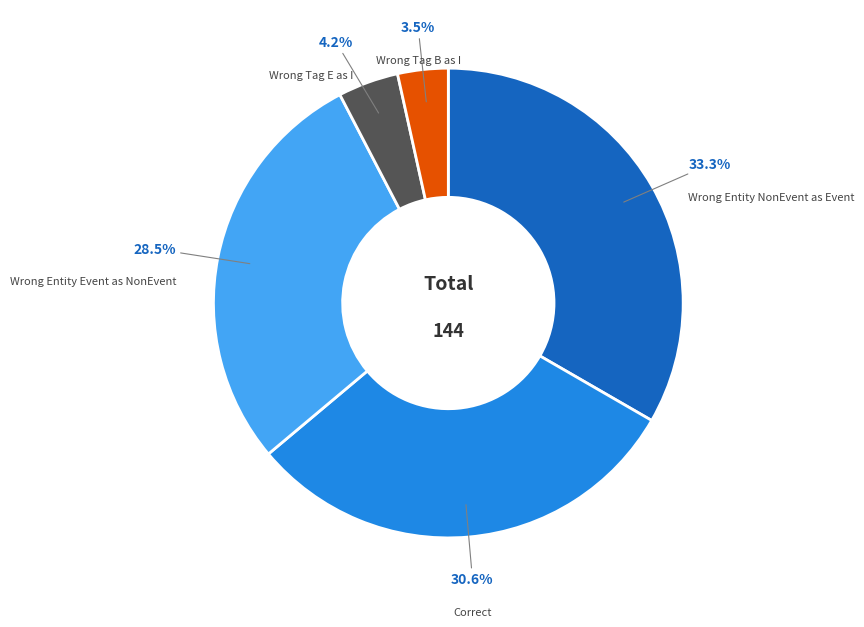

Is there any slice that represents more than half of the pie?

No